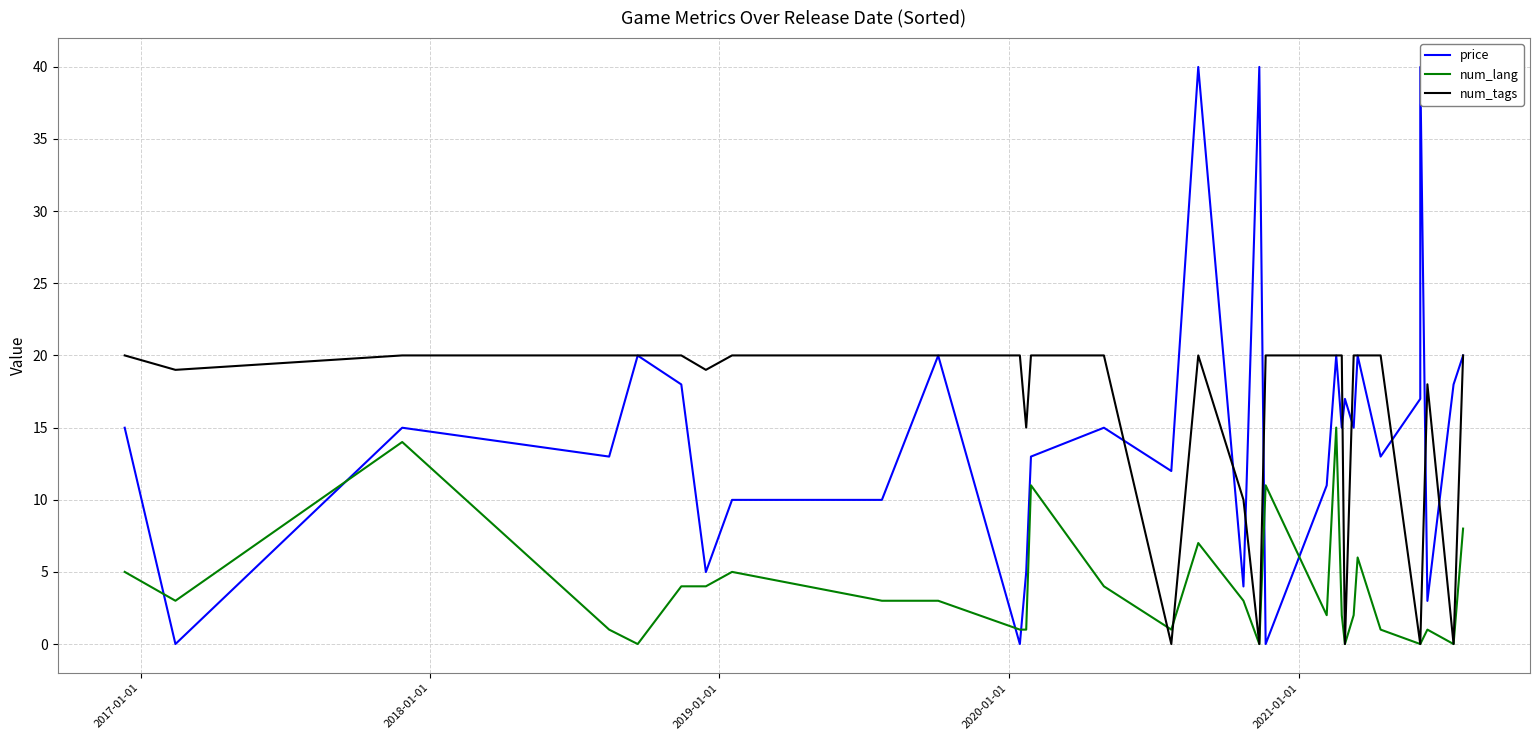

How many interior local valleys does the num_tags series have?

7